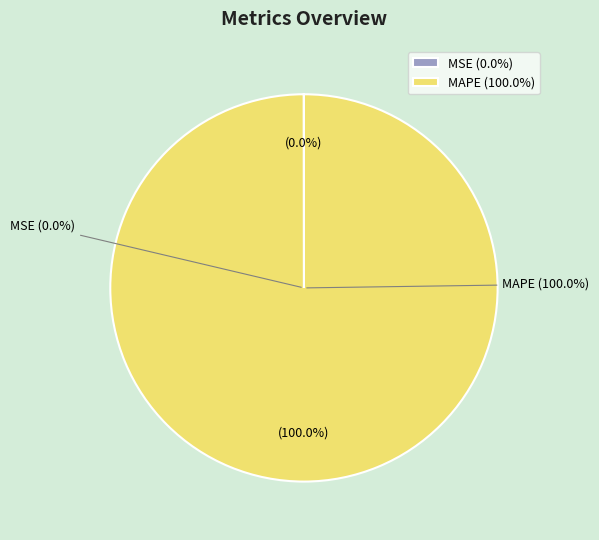

Does MAPE represent more than half of the total?

Yes